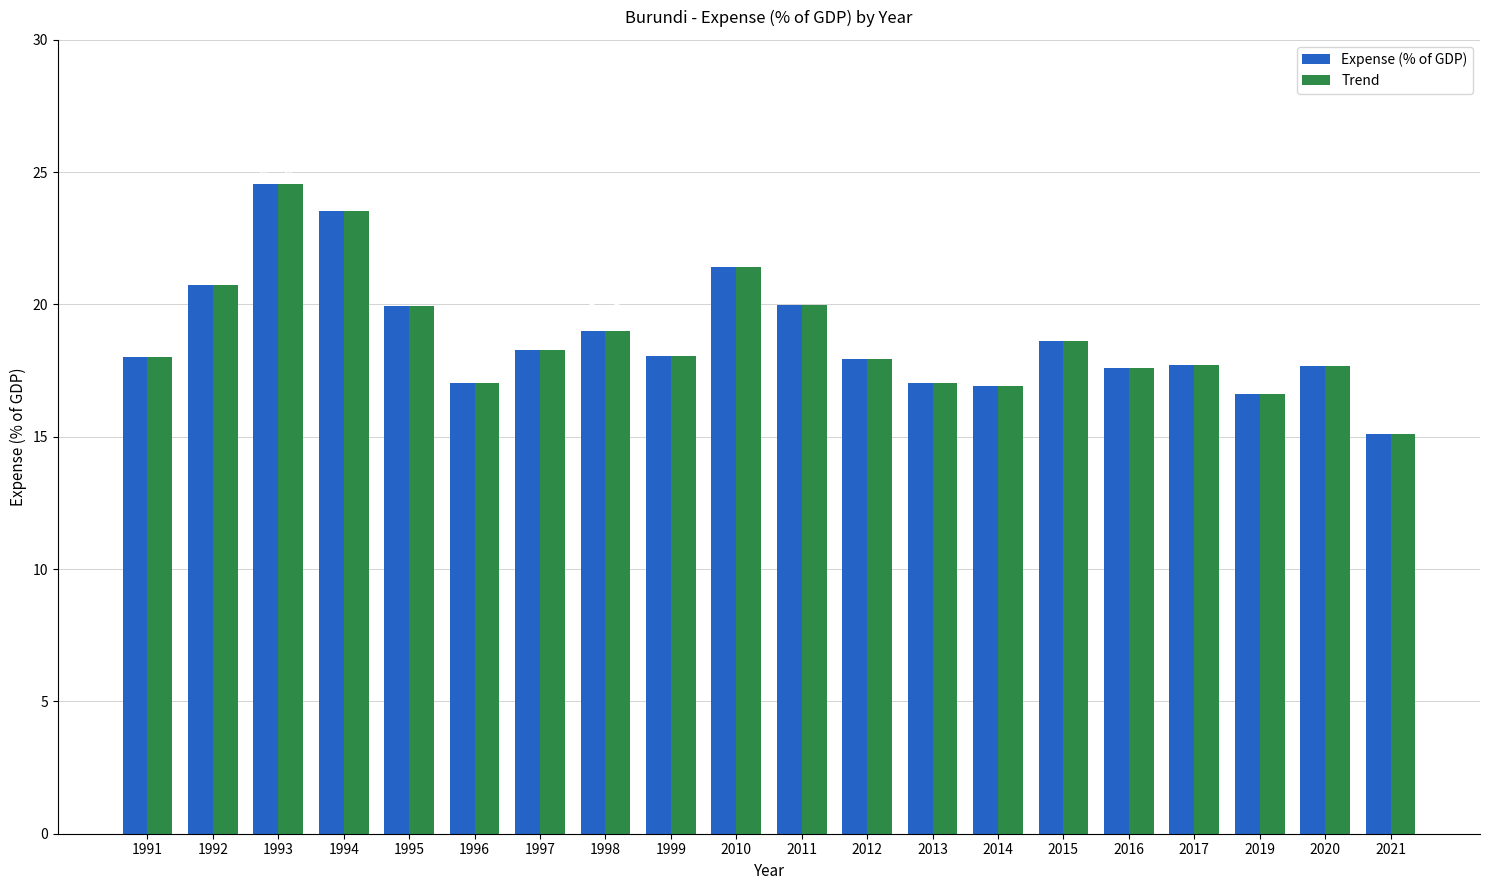

At which category is the sum across all series the highest?

1993